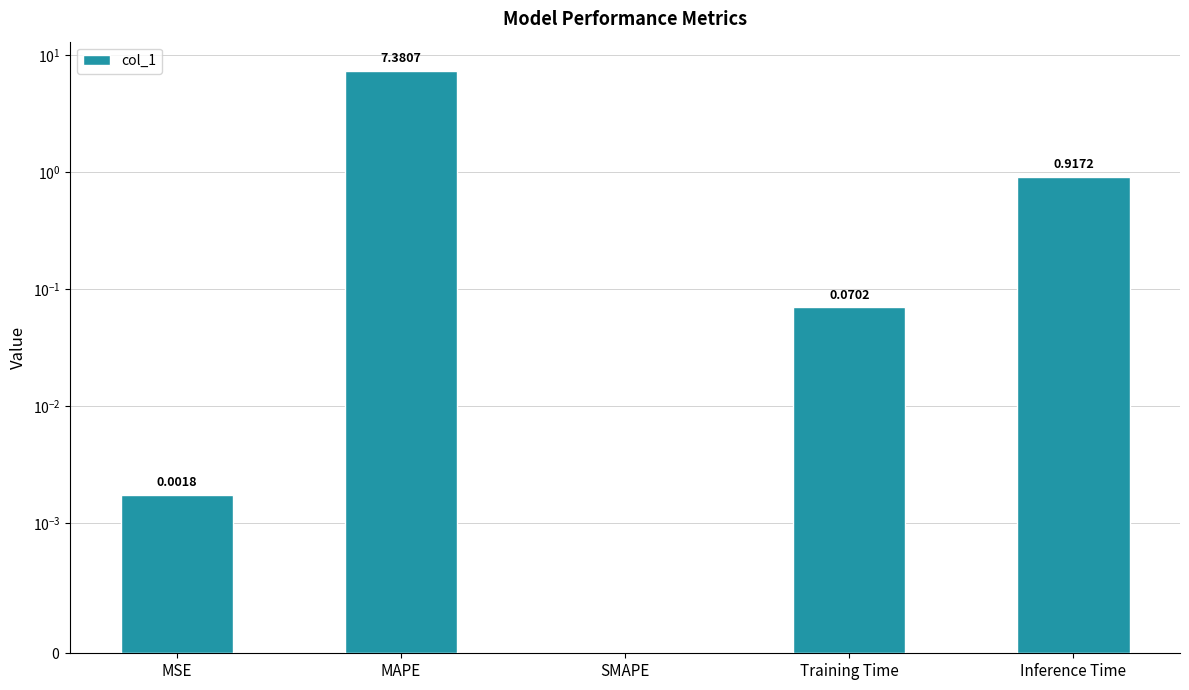

What is the value of the 4th bar from the left?

0.1